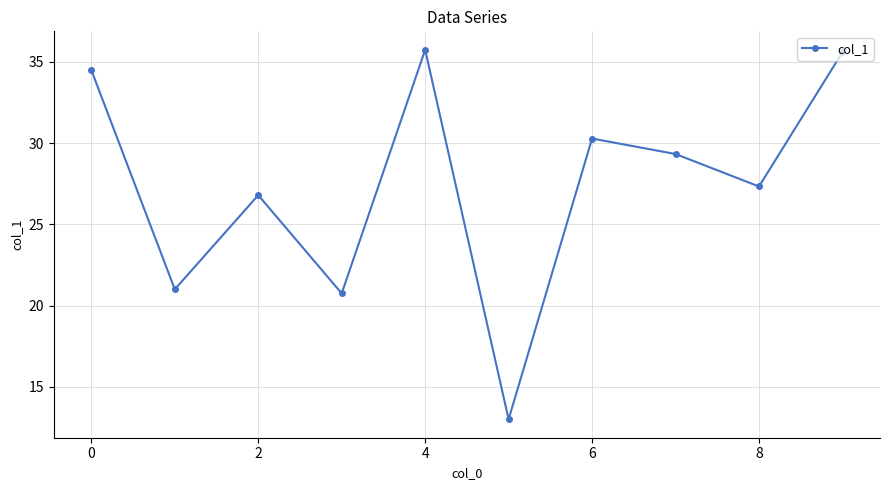

What is the minimum value shown in the chart?

13.0